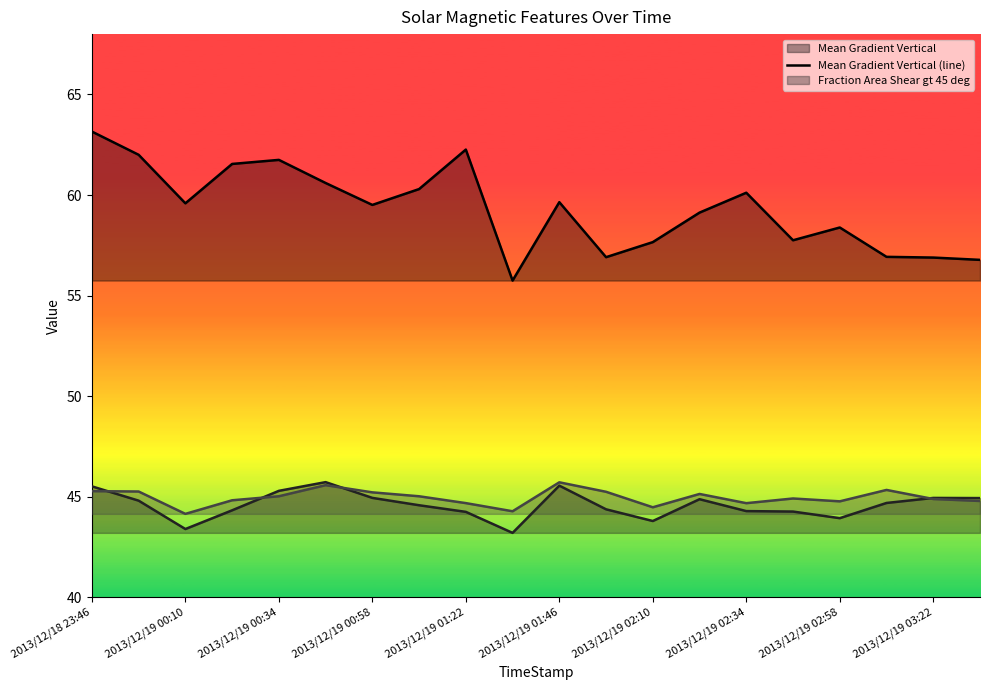

At which label is Mean Gradient Vertical (line) closest to 59?

13